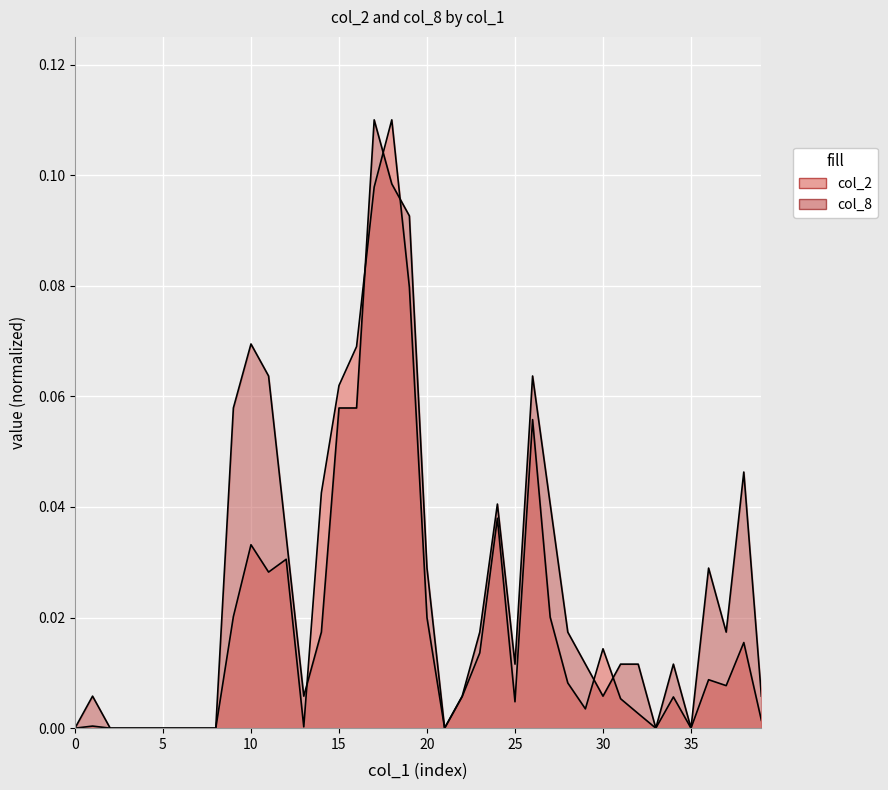

List the series in order of their peak value, highest first.

col_2, col_8